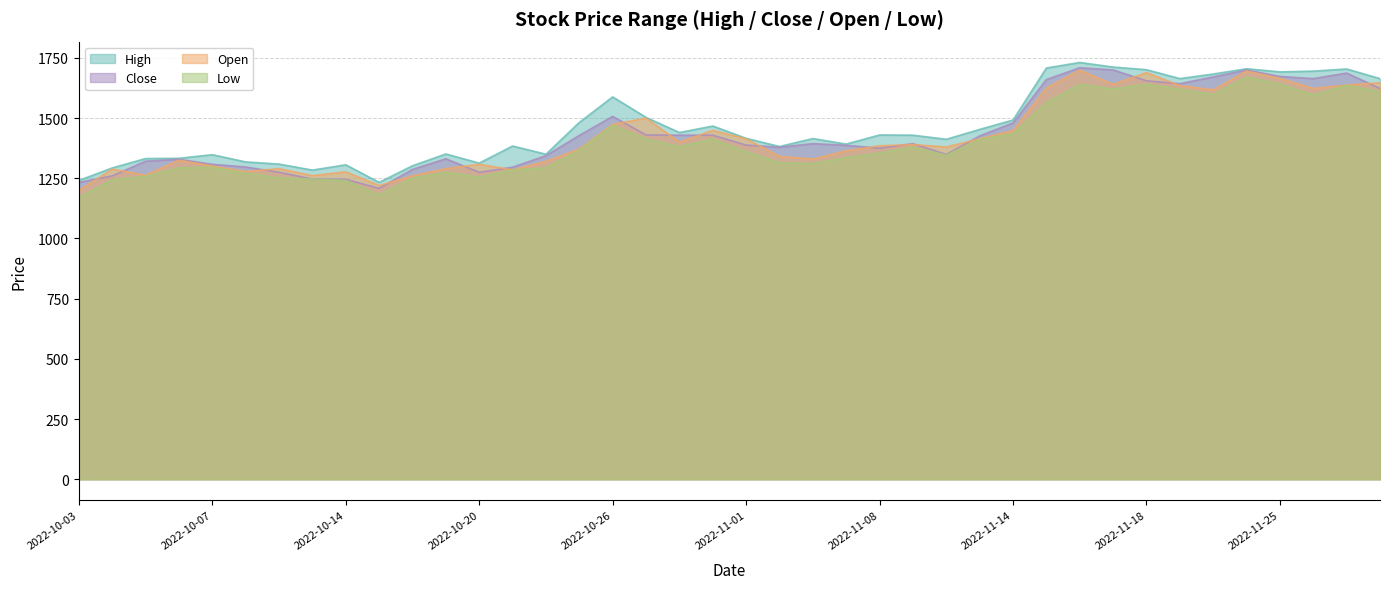

At which category does Close reach its first local valley?

2022-10-17